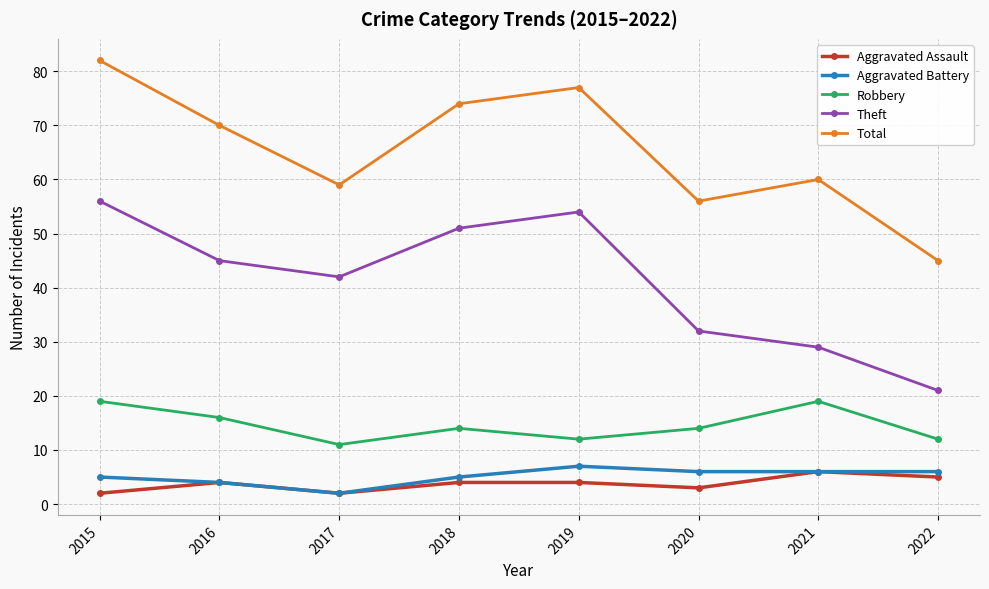

At 2018, list the series in order from smallest to largest.

Aggravated Assault, Aggravated Battery, Robbery, Theft, Total